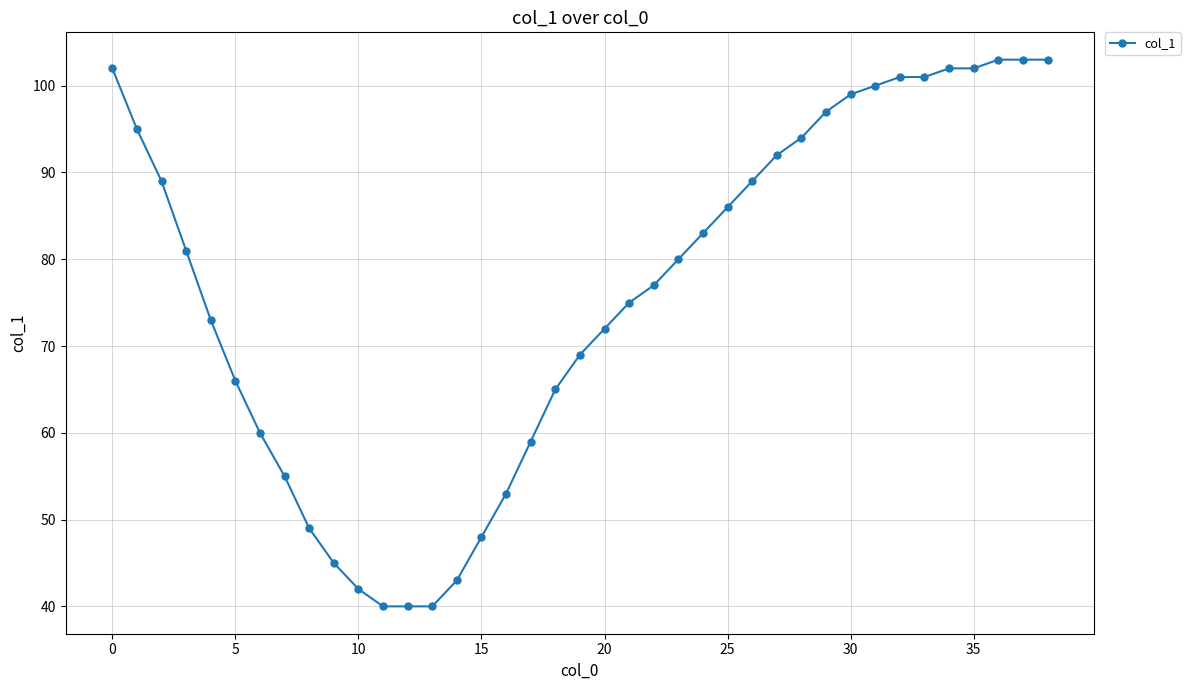

What is the value of the 27th point from the left?

89